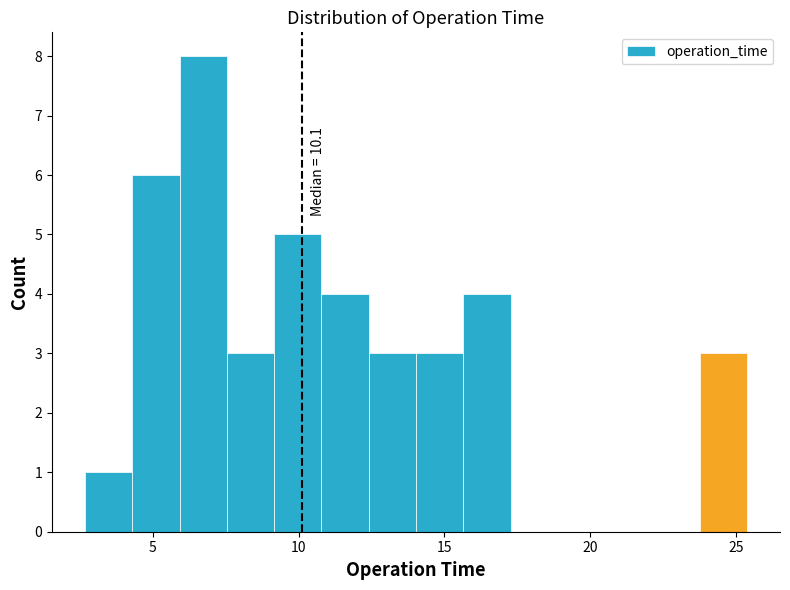

Read against the x-axis, roughly where is the centre of the tallest bar?

6.5